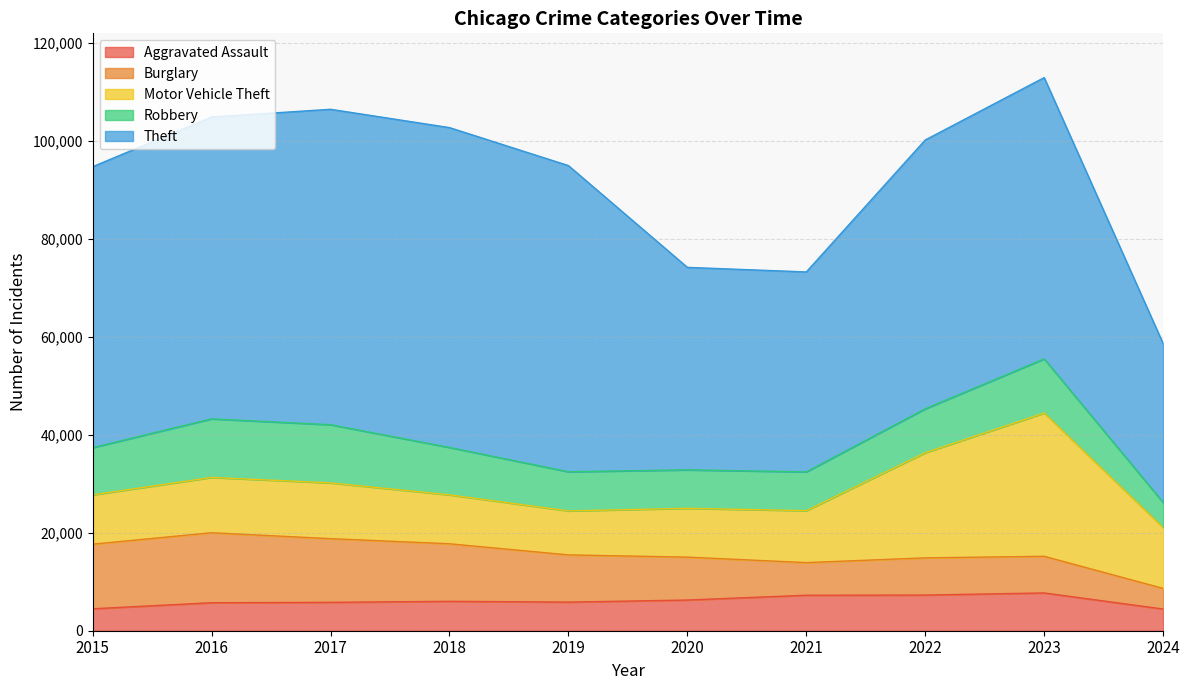

True or false: Theft has more than 2 interior local peaks.

False